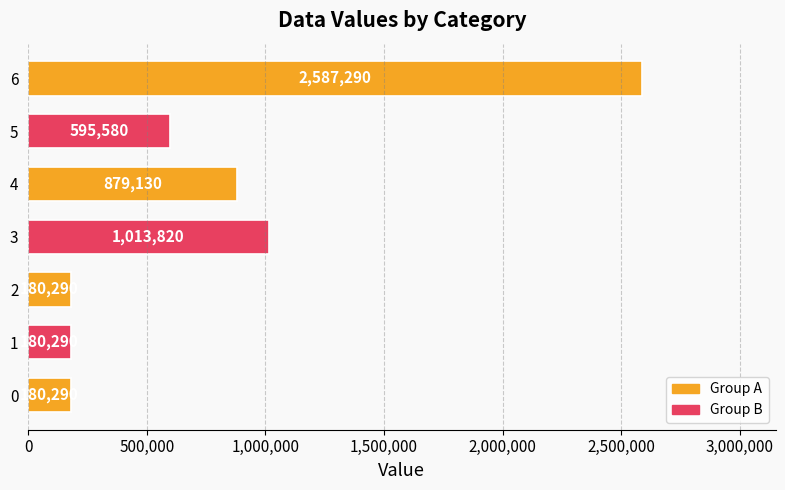

How many bars are there in total?

7